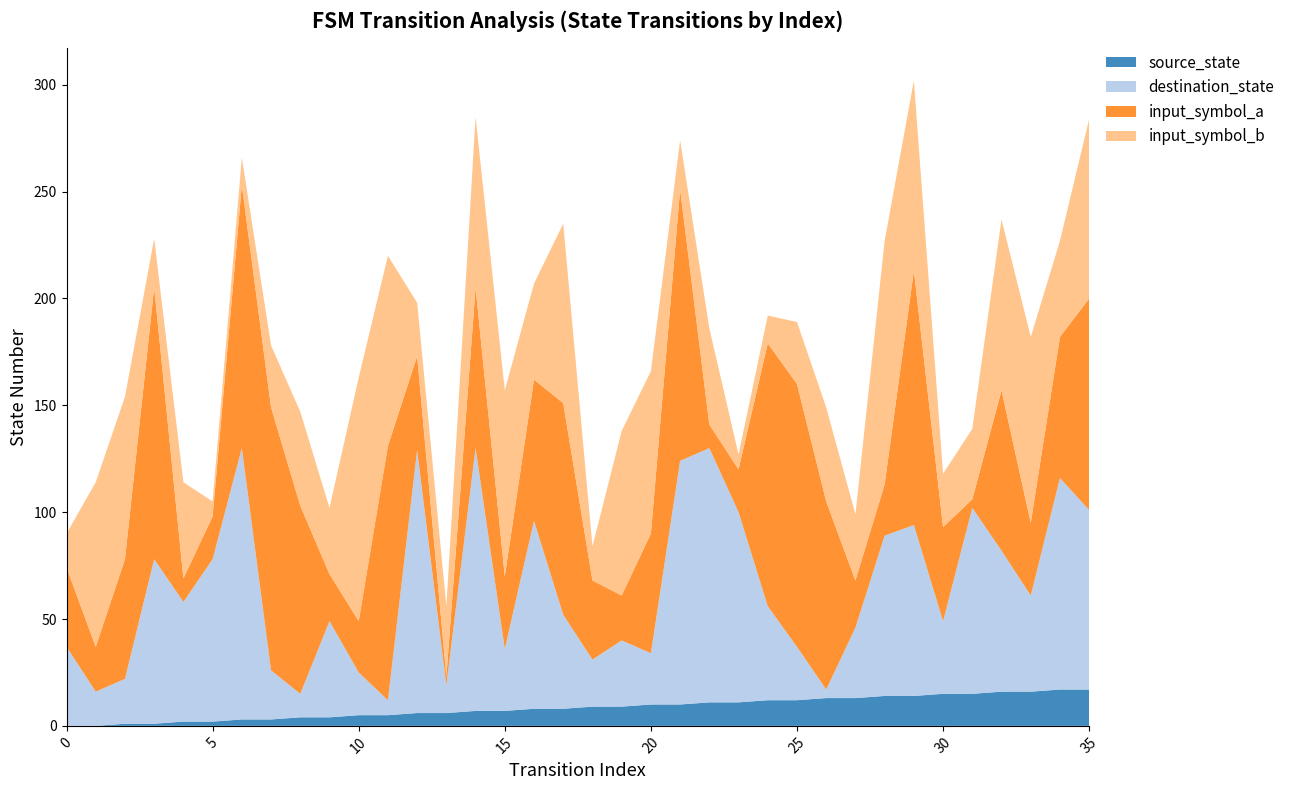

Reading left to right, list all the values displayed in this chart.

source_state: 0=0	1=0	2=1	3=1	4=2	5=2	6=3	7=3	8=4	9=4	10=5	11=5	12=6	13=6	14=7	15=7	16=8	17=8	18=9	19=9	20=10	21=10	22=11	23=11	24=12	25=12	26=13	27=13	28=14	29=14	30=15	31=15	32=16	33=16	34=17	35=17
destination_state: 0=37	1=16	2=21	3=77	4=56	5=76	6=127	7=23	8=11	9=45	10=20	11=7	12=123	13=13	14=123	15=29	16=88	17=44	18=22	19=31	20=24	21=114	22=119	23=89	24=44	25=25	26=4	27=33	28=75	29=80	30=34	31=87	32=66	33=45	34=99	35=84
input_symbol_a: 0=37	1=21	2=56	3=127	4=11	5=20	6=123	7=123	8=88	9=22	10=24	11=119	12=44	13=4	14=75	15=34	16=66	17=99	18=37	19=21	20=56	21=127	22=11	23=20	24=123	25=123	26=88	27=22	28=24	29=119	30=44	31=4	32=75	33=34	34=66	35=99
input_symbol_b: 0=16	1=77	2=76	3=23	4=45	5=7	6=13	7=29	8=44	9=31	10=114	11=89	12=25	13=33	14=80	15=87	16=45	17=84	18=16	19=77	20=76	21=23	22=45	23=7	24=13	25=29	26=44	27=31	28=114	29=89	30=25	31=33	32=80	33=87	34=45	35=84